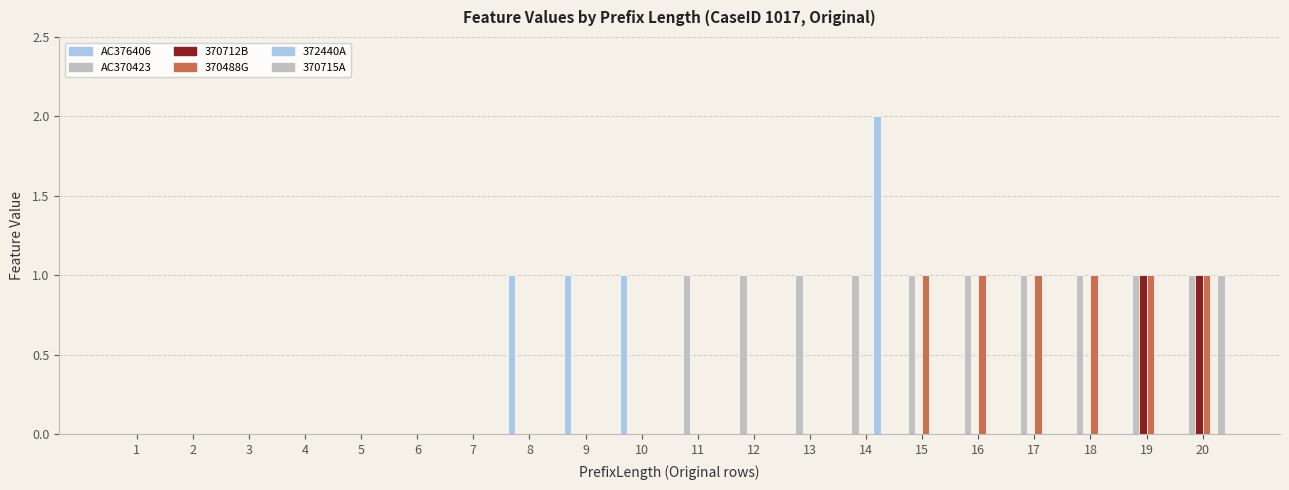

Are the bars horizontal?

No